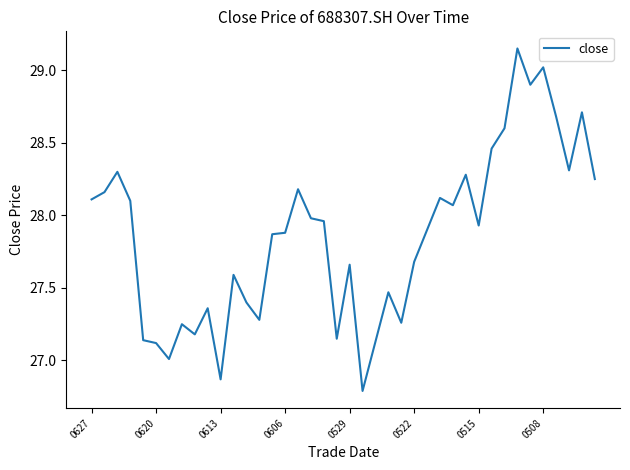

What is the difference between the maximum and minimum values?

2.4